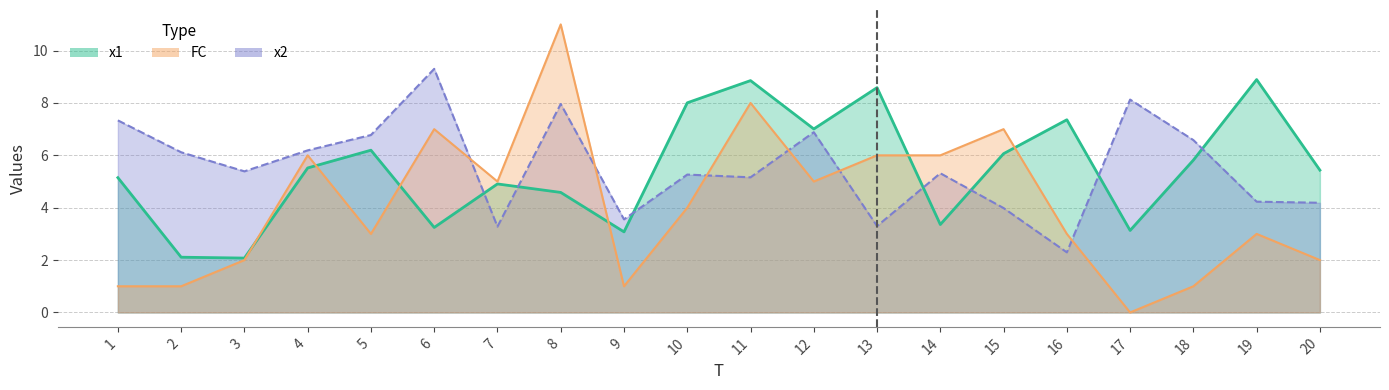

List the series in order of their peak value, highest first.

FC, x2, x1